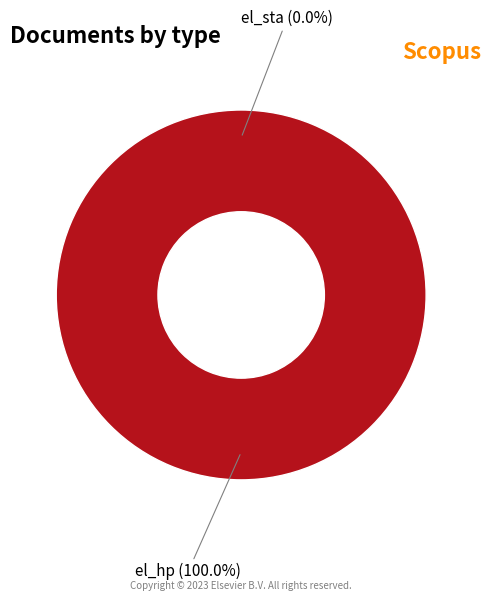

Combined, do el_hp and el_sta account for over 50%?

Yes